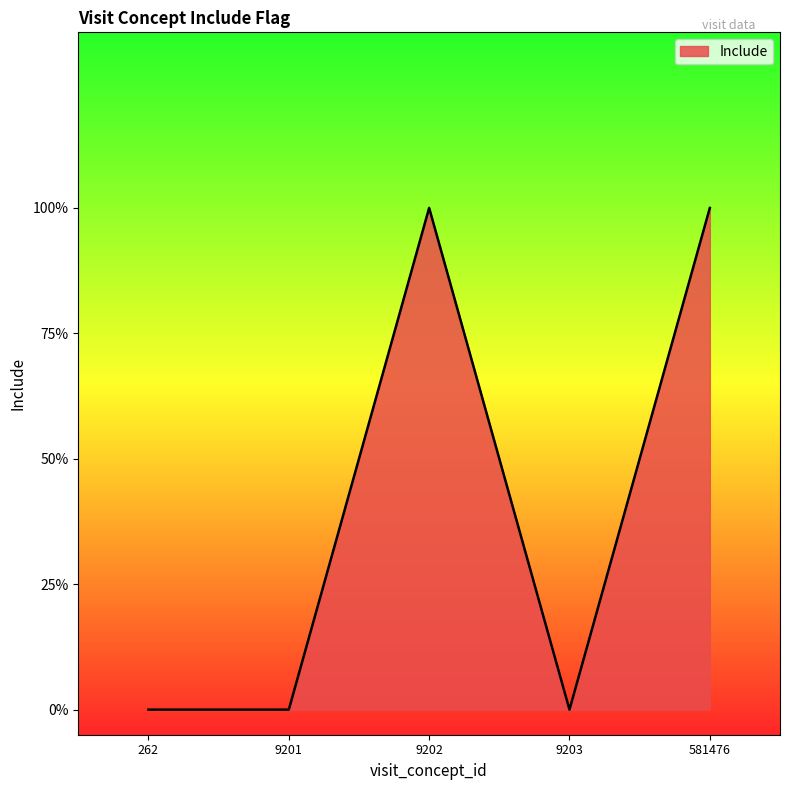

Does the chart have visible grid lines?

No